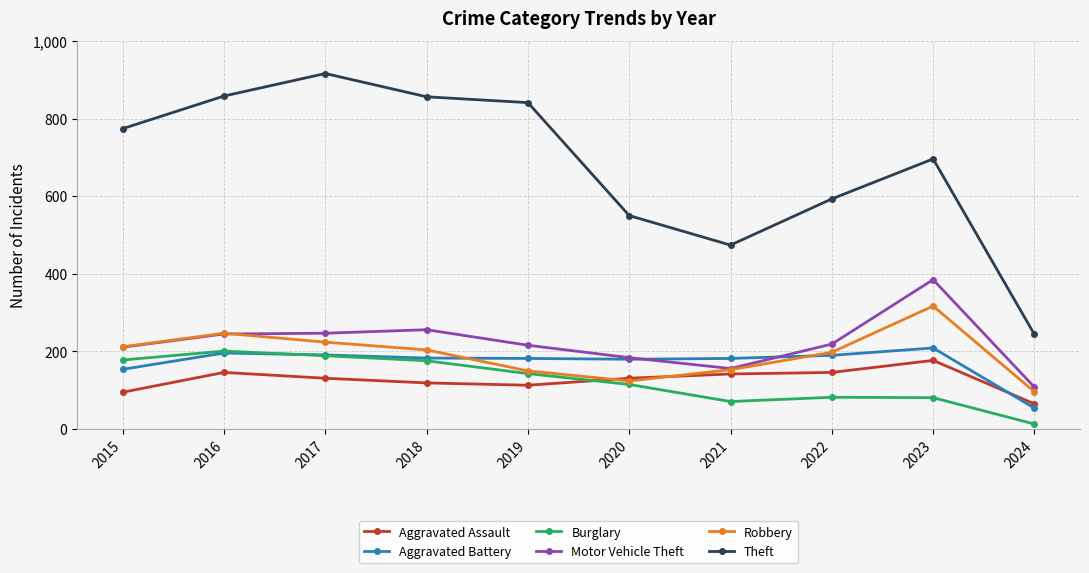

True or false: Aggravated Assault has a value of 142 at 2021.

True